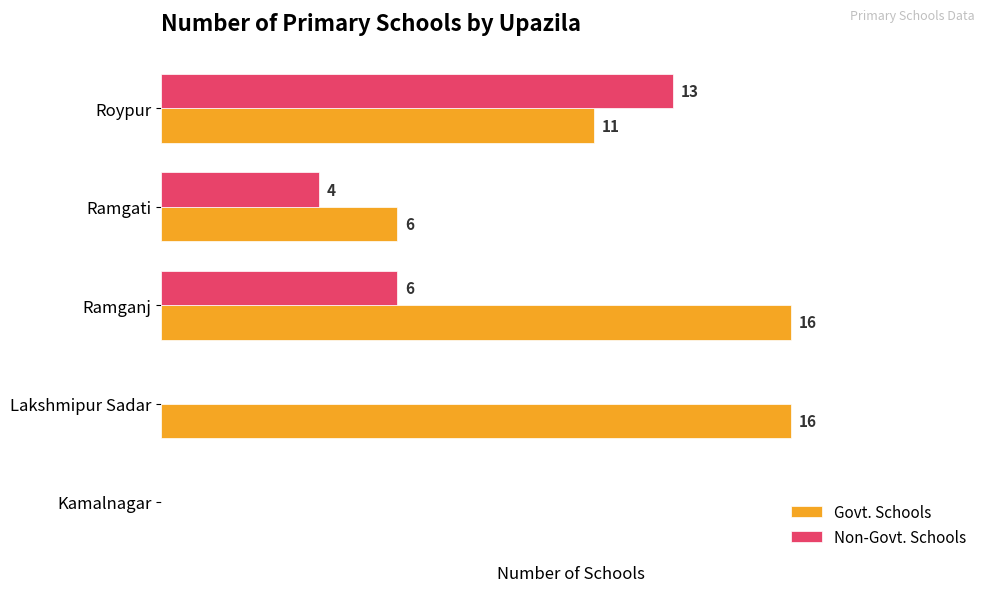

Between Lakshmipur Sadar and Roypur, which series saw the biggest shift?

Non-Govt. Schools